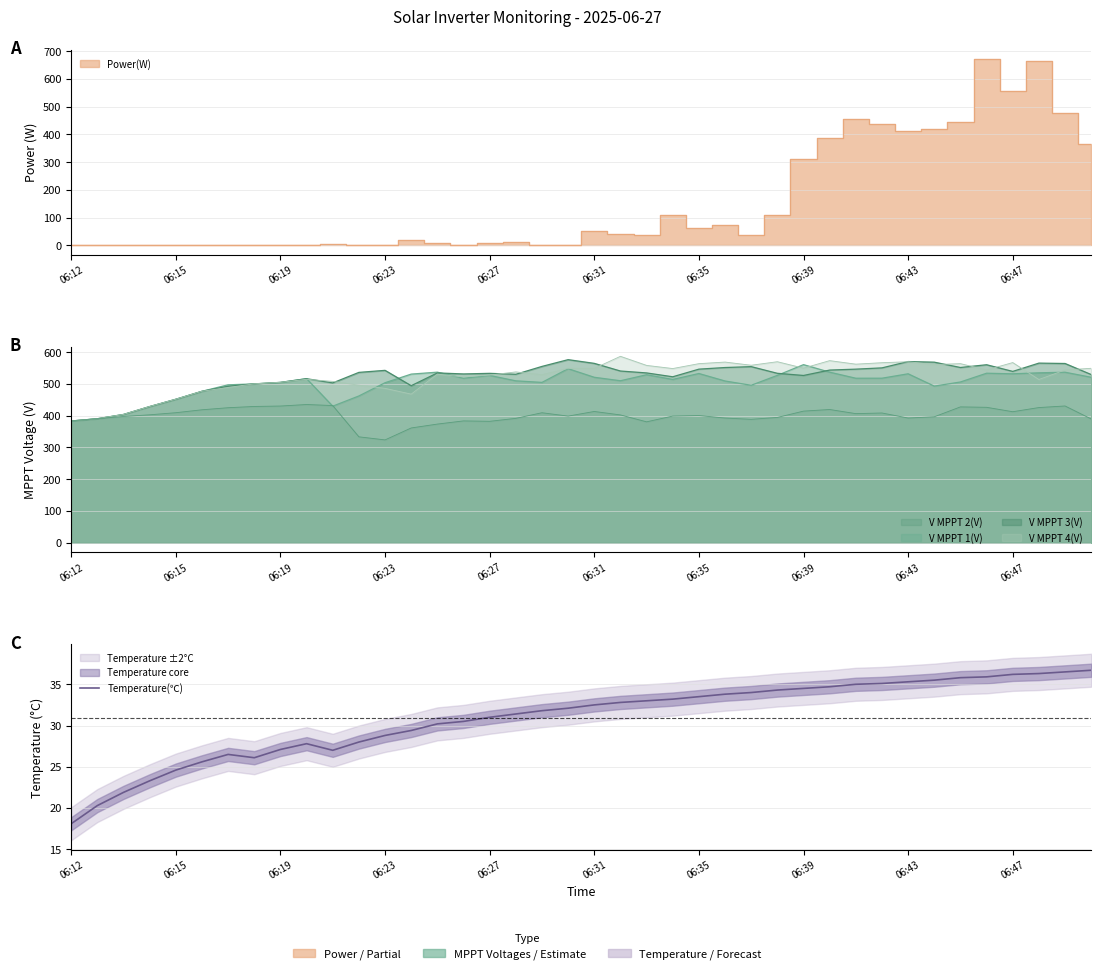

What is the sum of the values at 06:31 and 06:15?

57.1